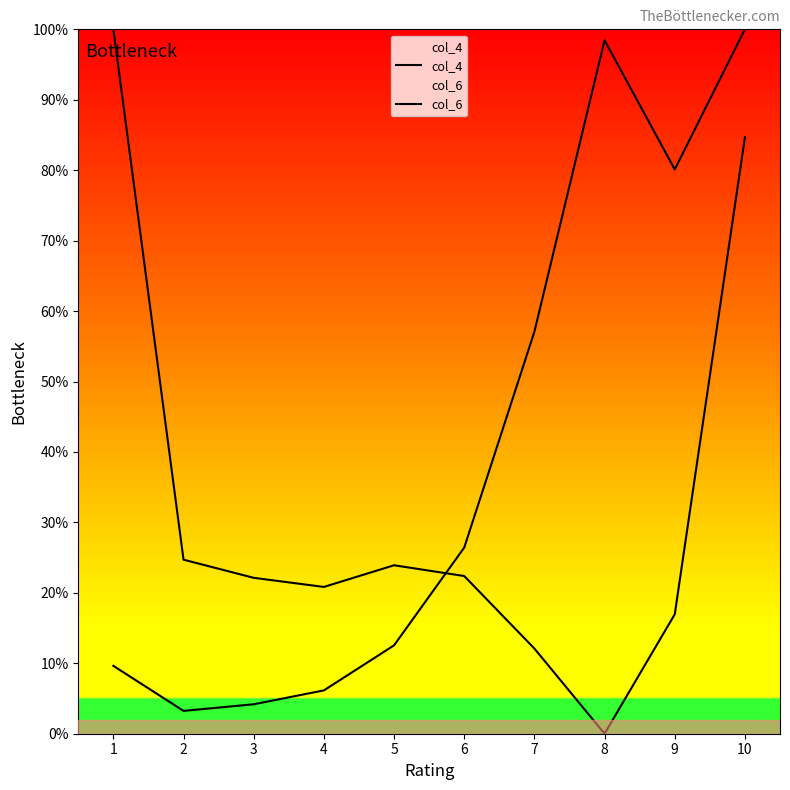

What is the greatest value displayed?

100.0